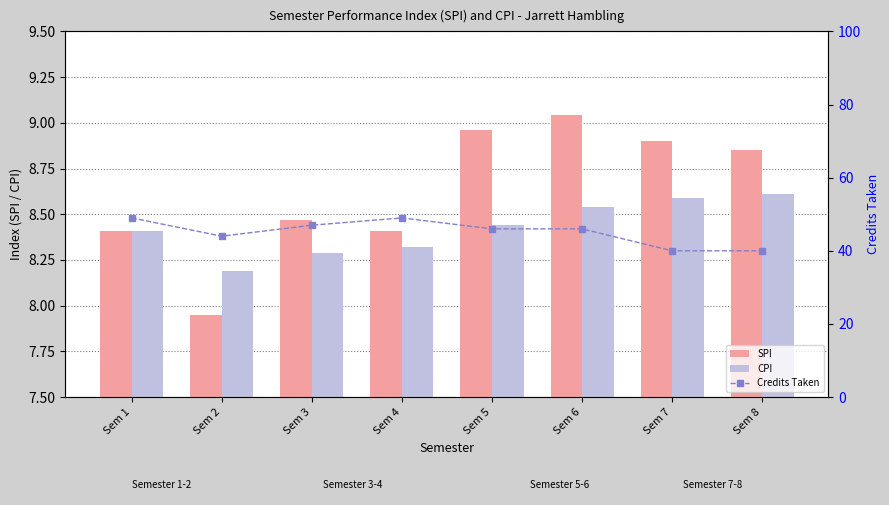

At which category does the chart reach its minimum across all series?

Sem 2